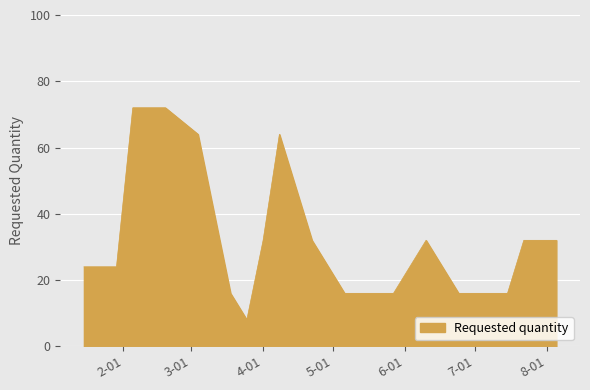

What is the minimum value shown in the chart?

8